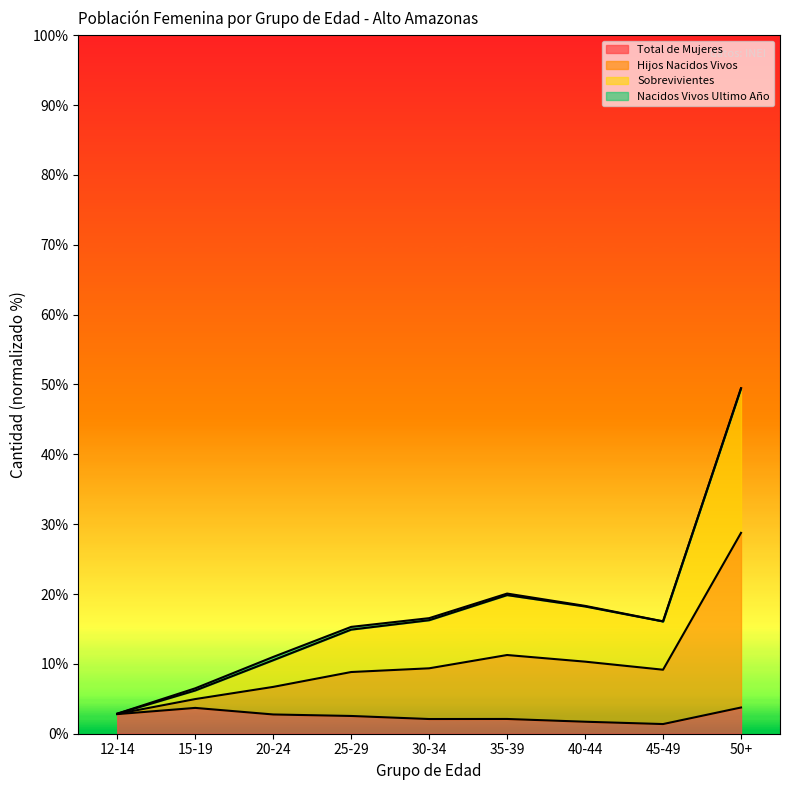

What is the sum of the Hijos Nacidos Vivos values at 35-39 and 40-44?

38.1